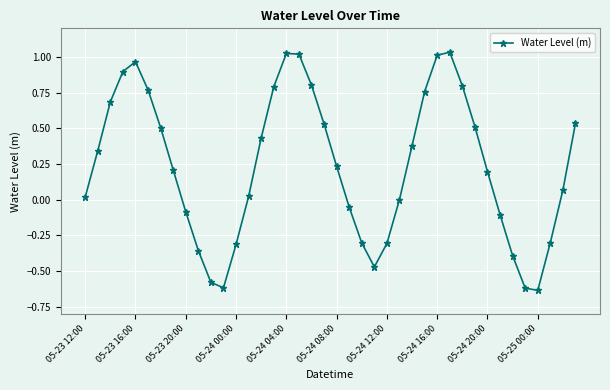

How many points are higher than both their immediate neighbors (excluding endpoints)?

3